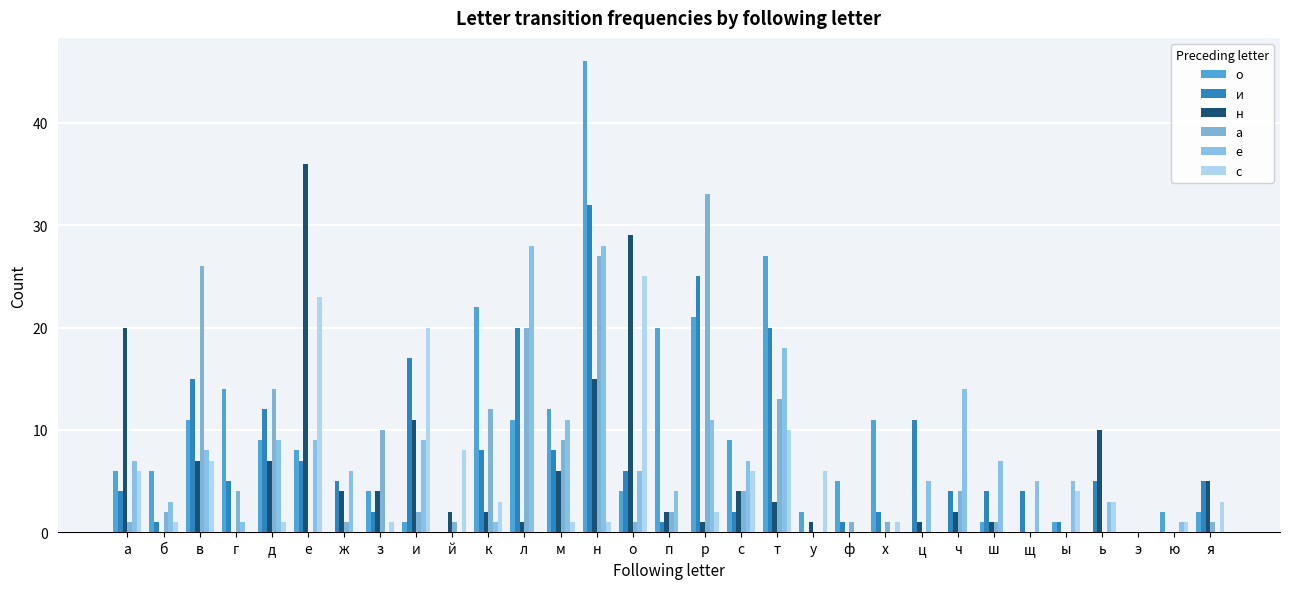

Count the number of categories in the chart.

31